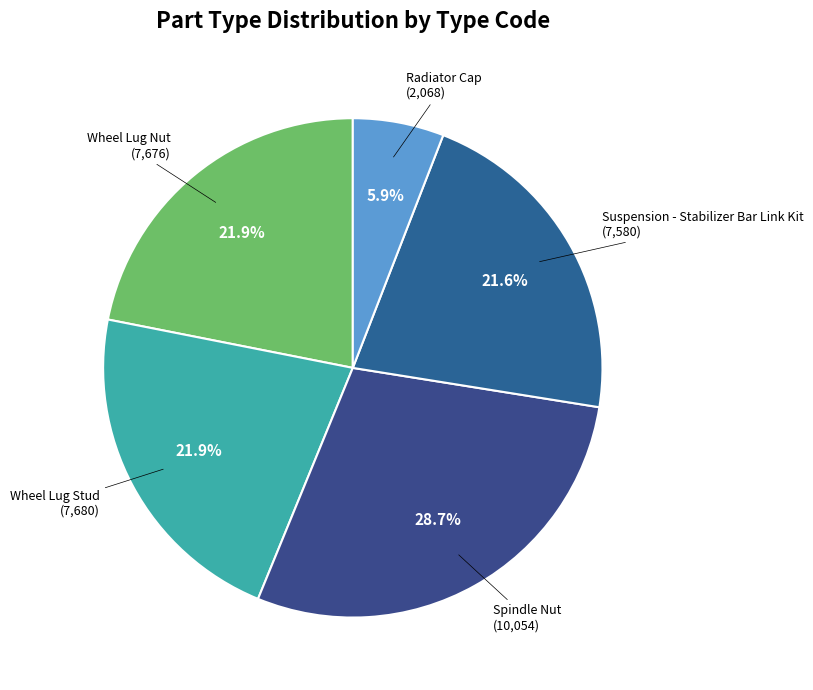

Is Spindle Nut the majority of the pie?

No